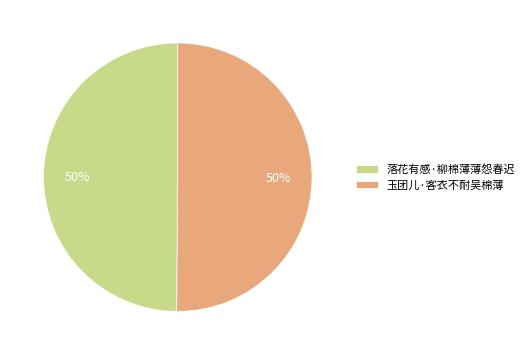

Is it true that 玉团儿·客衣不耐吴棉薄 is 40% of the pie?

False